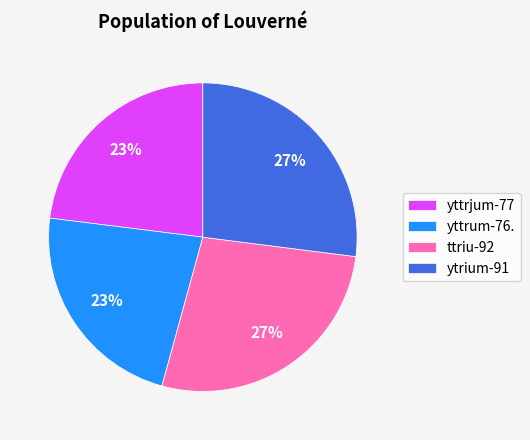

What percentage is the yttrjum-77 slice, to the nearest percent?

23%